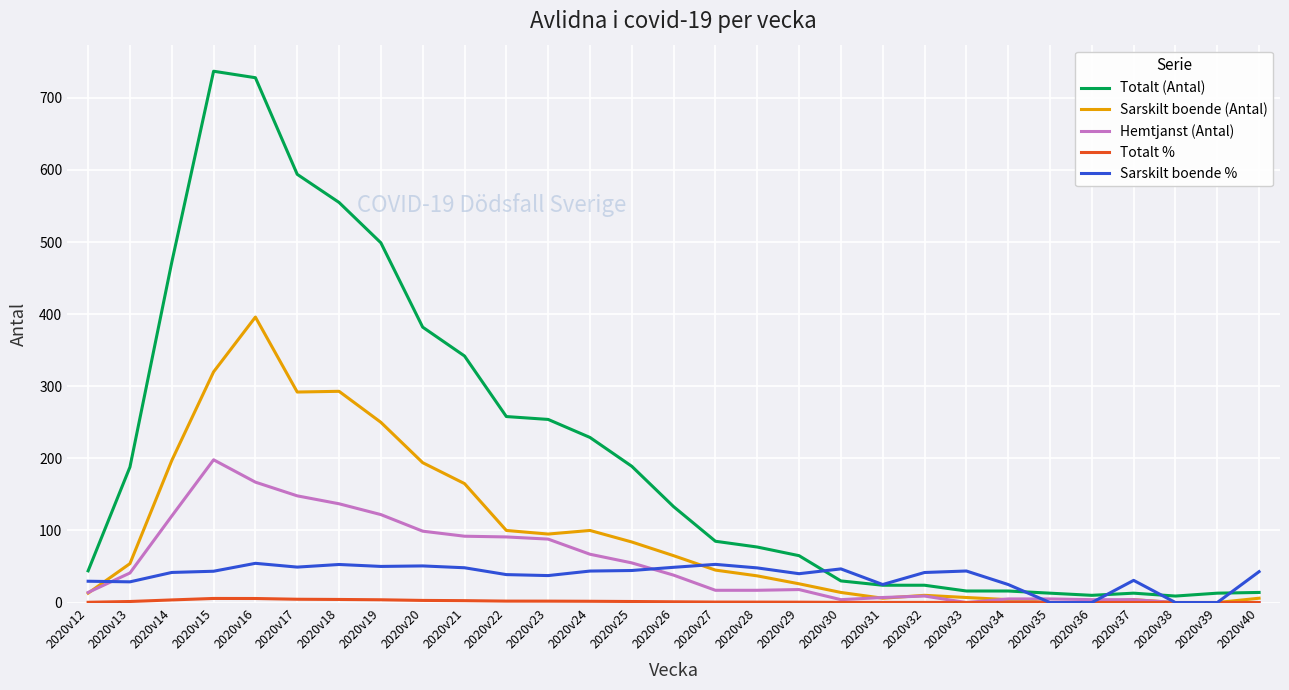

How many lines are shown in the chart?

5